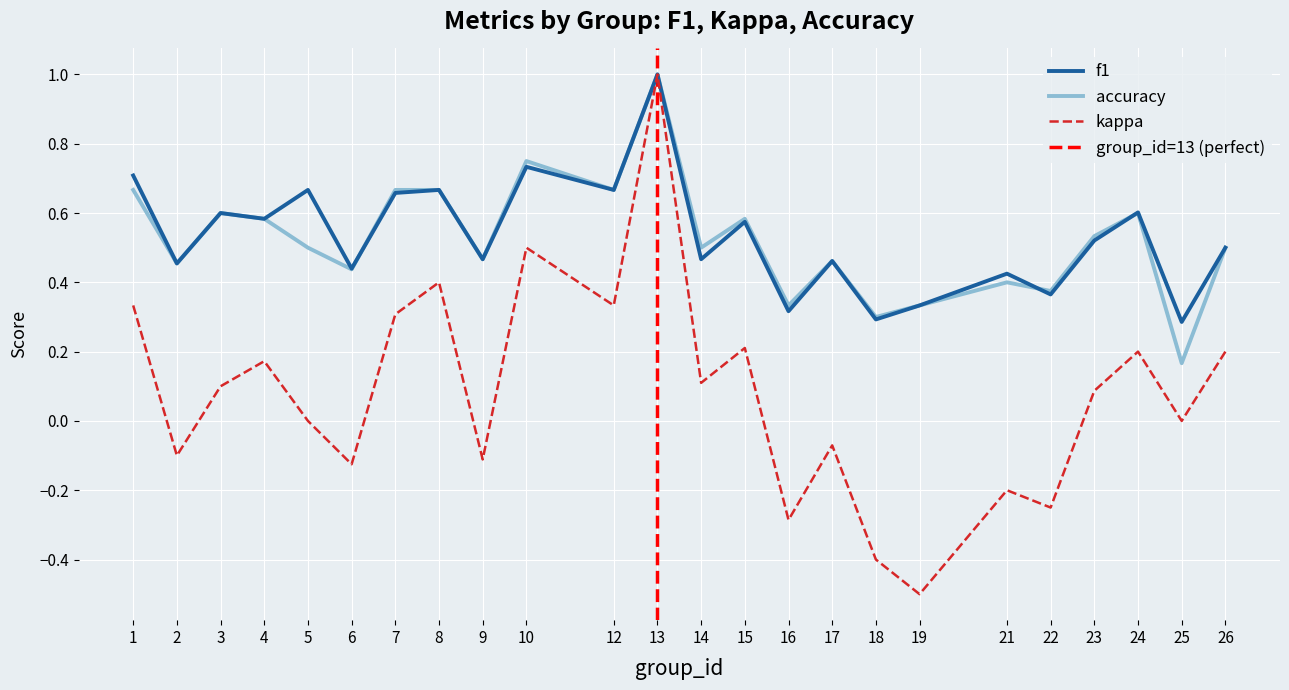

True or false: accuracy and kappa intersect in this chart.

False